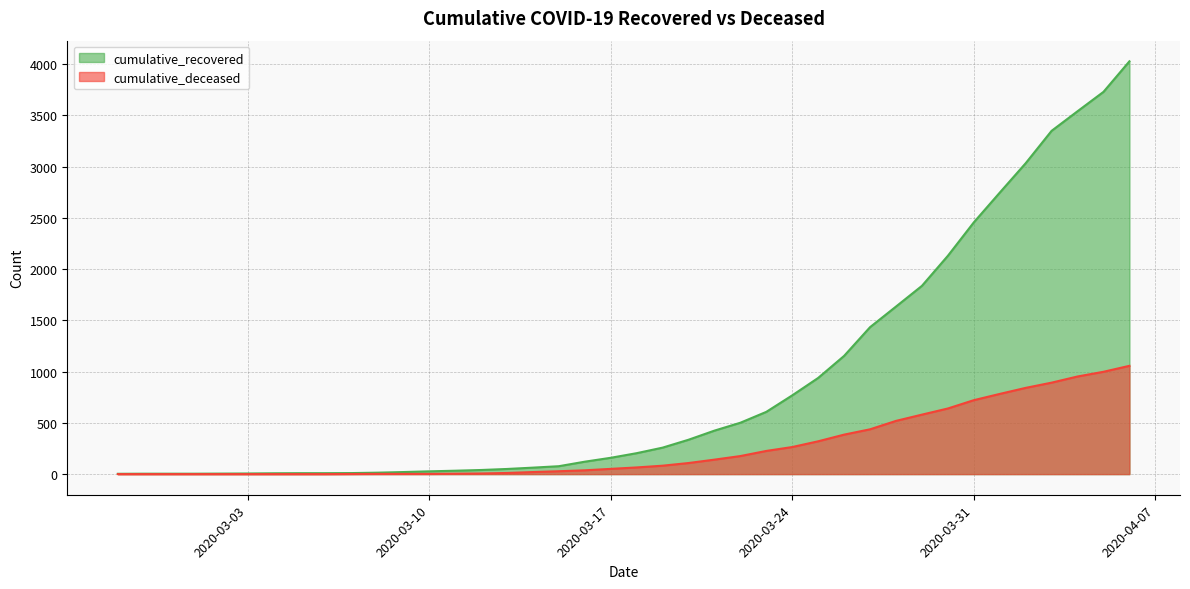

Reading left to right, extract all data points from this chart.

cumulative_recovered: 3	4	4	4	5	6	8	9	9	10	14	20	27	33	40	50	63	77	121	159	204	258	335	424	501	607	768	938	1153	1433	1634	1836	2129	2455	2745	3032	3348	3539	3728	4026
cumulative_deceased: 0	0	0	0	0	0	0	0	0	1	2	2	2	4	6	11	20	28	37	51	65	82	108	141	176	226	264	320	385	437	519	580	640	721	782	841	892	952	998	1056